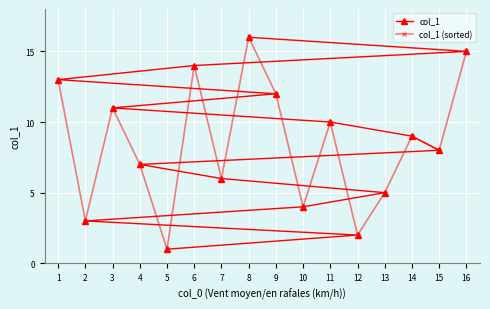

Is it true that col_1 equals 10 at 11?

True